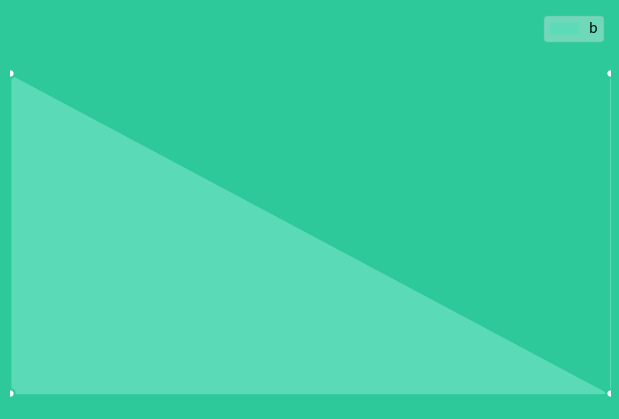

True or false: the data has more than 2 interior local peaks.

False